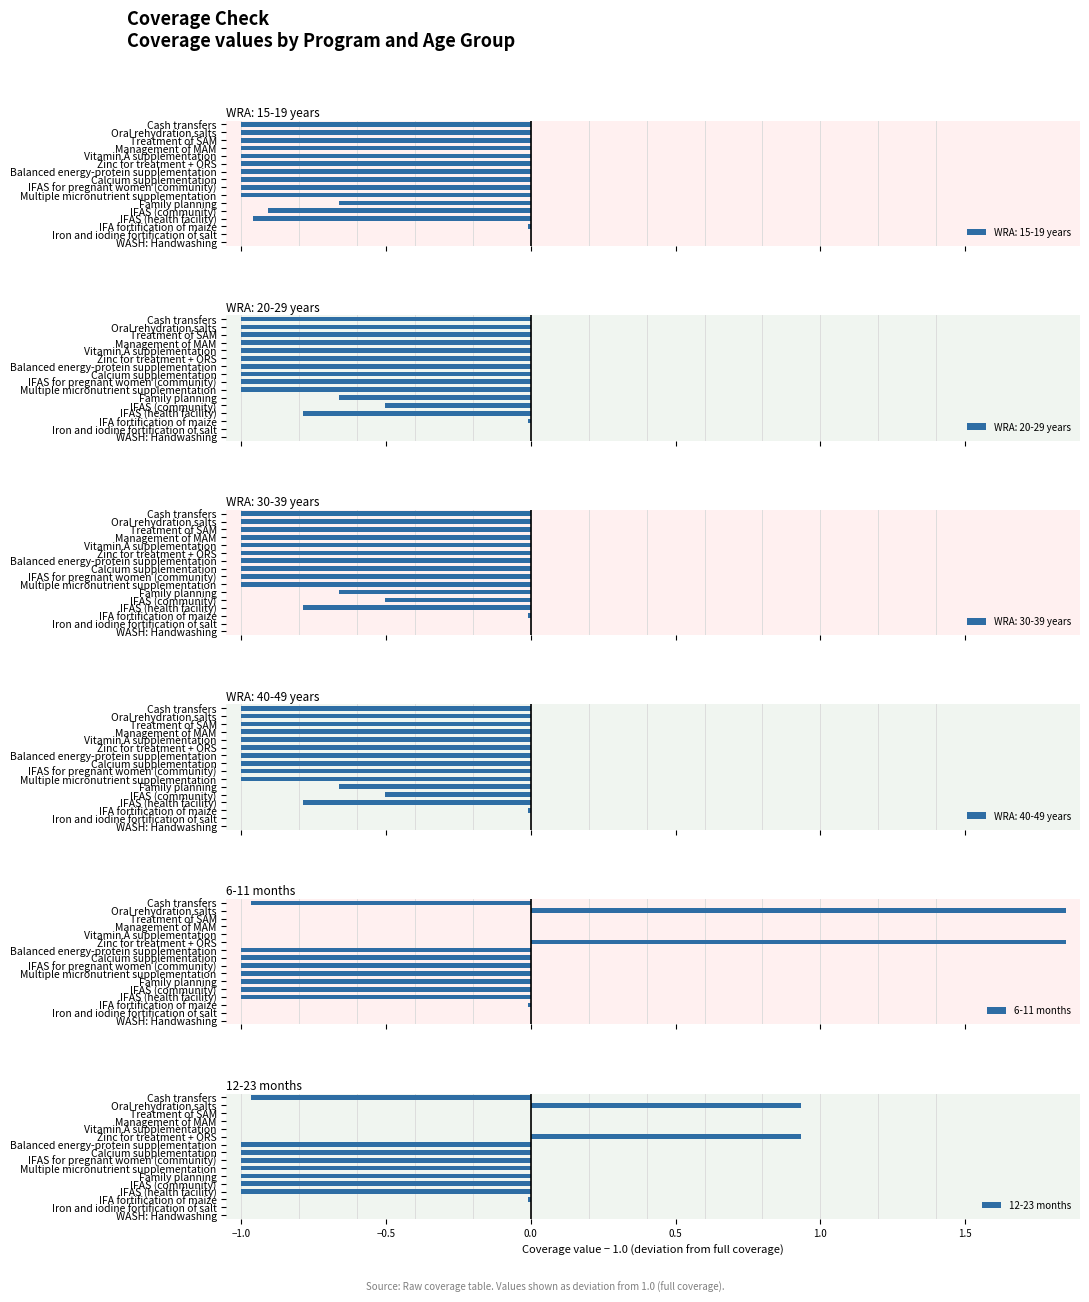

What is the sum of all 12-23 months values?

-6.1